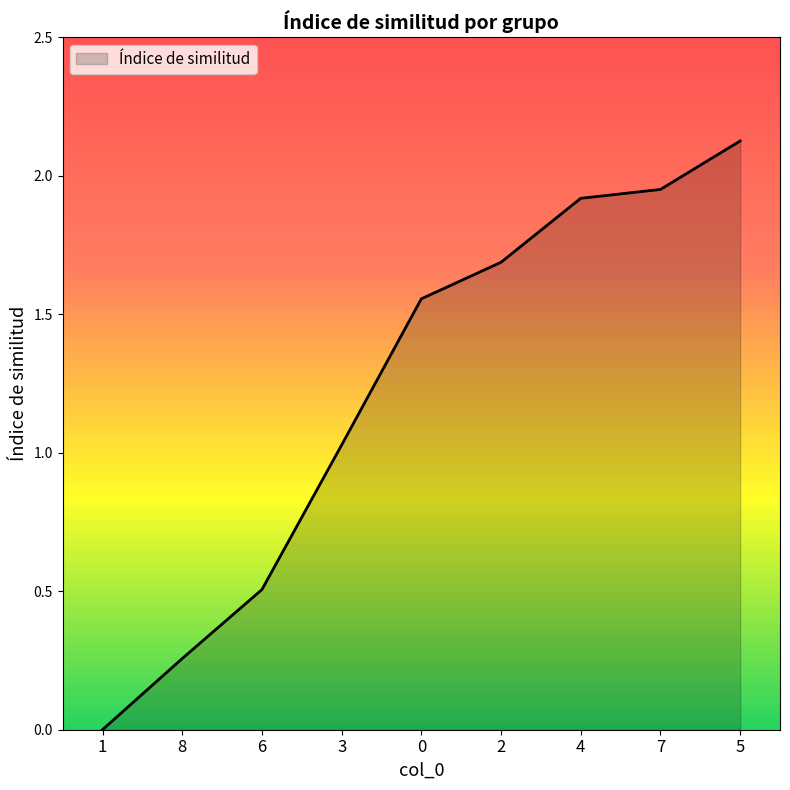

Rank the categories by value from lowest to highest.

1, 8, 6, 3, 0, 2, 4, 7, 5